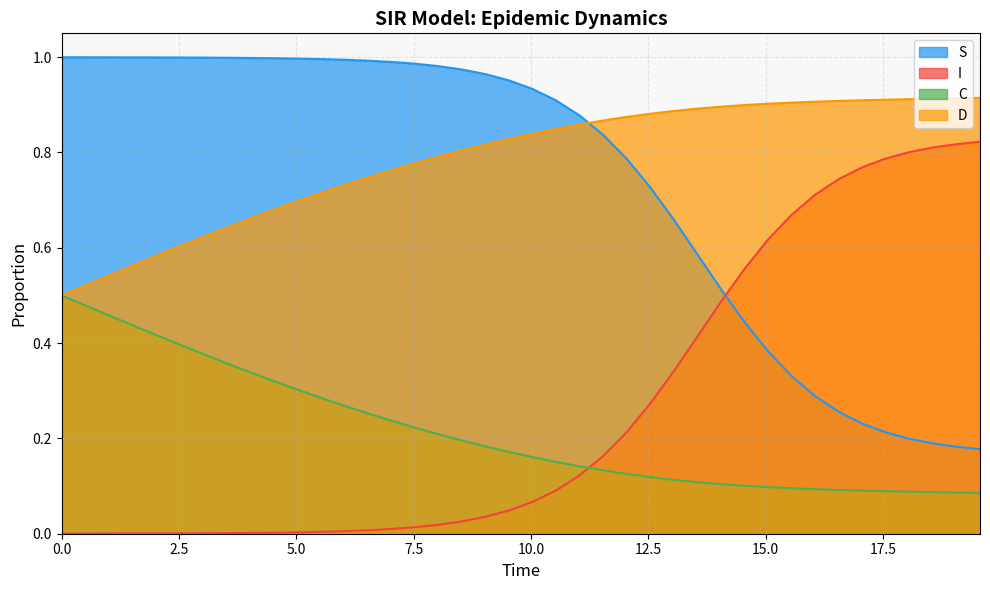

How many lines are shown in the chart?

4